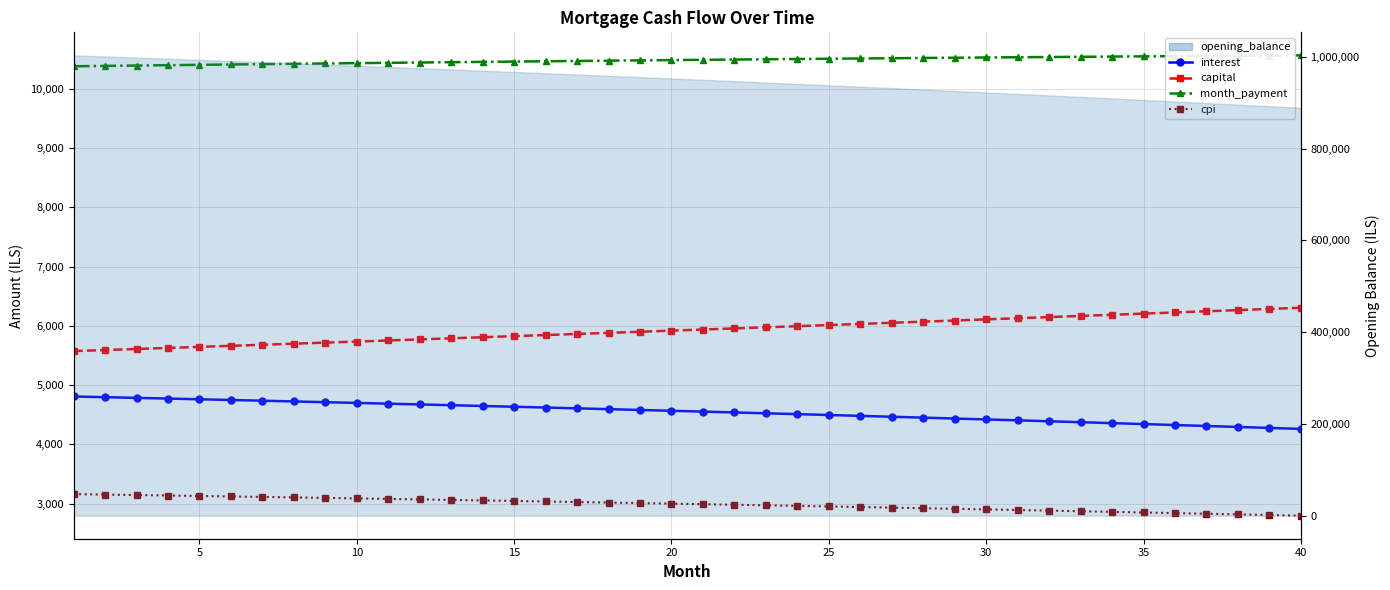

Is the value of month_payment at 12 greater than the value of cpi at 15?

Yes